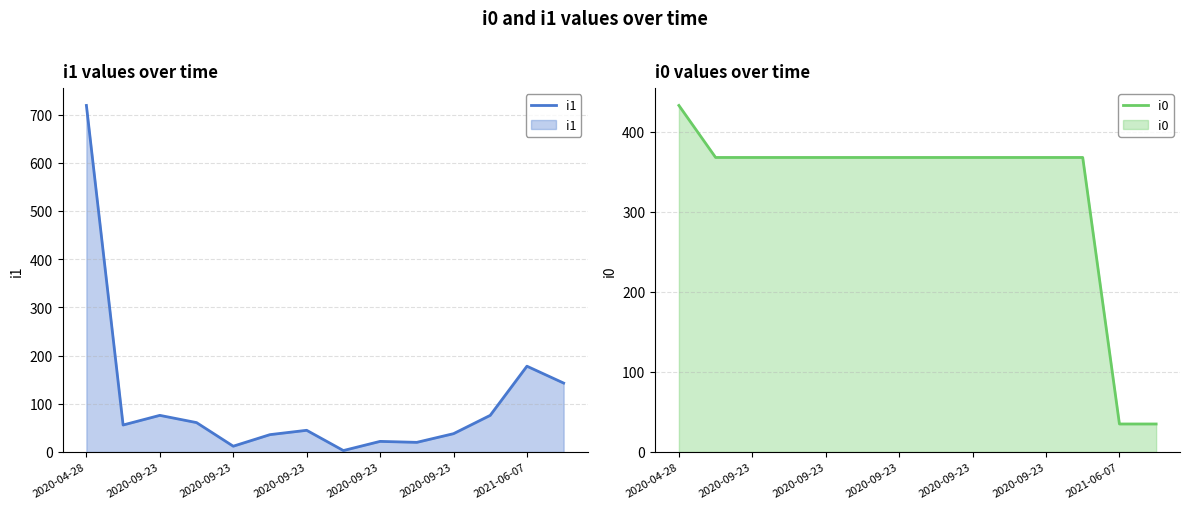

List the series in order of their peak value, lowest first.

i0, i1